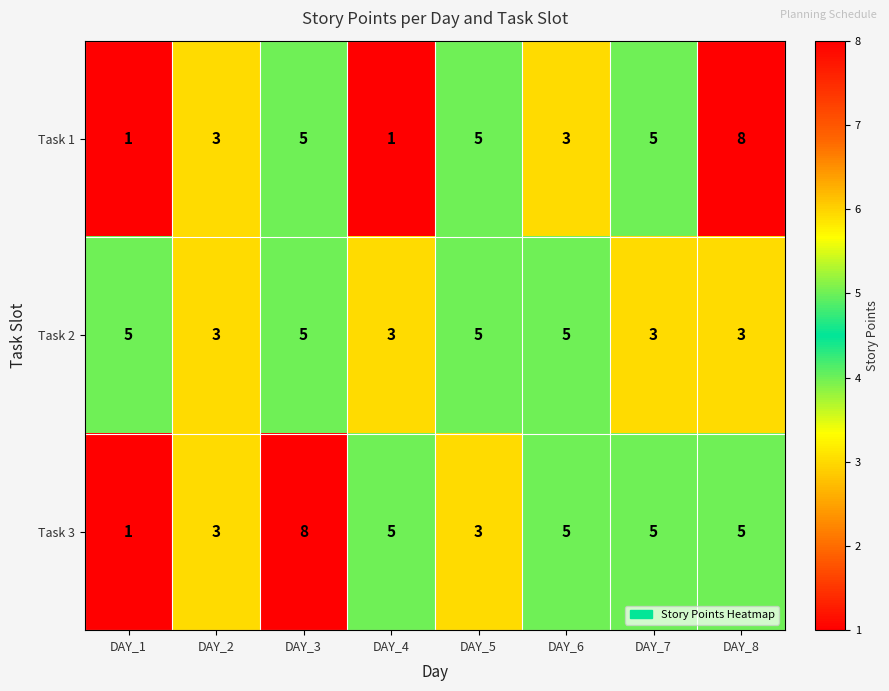

Reading left to right, list all the values displayed in this chart.

Task 1: 1	3	5	1	5	3	5	8
Task 2: 5	3	5	3	5	5	3	3
Task 3: 1	3	8	5	3	5	5	5